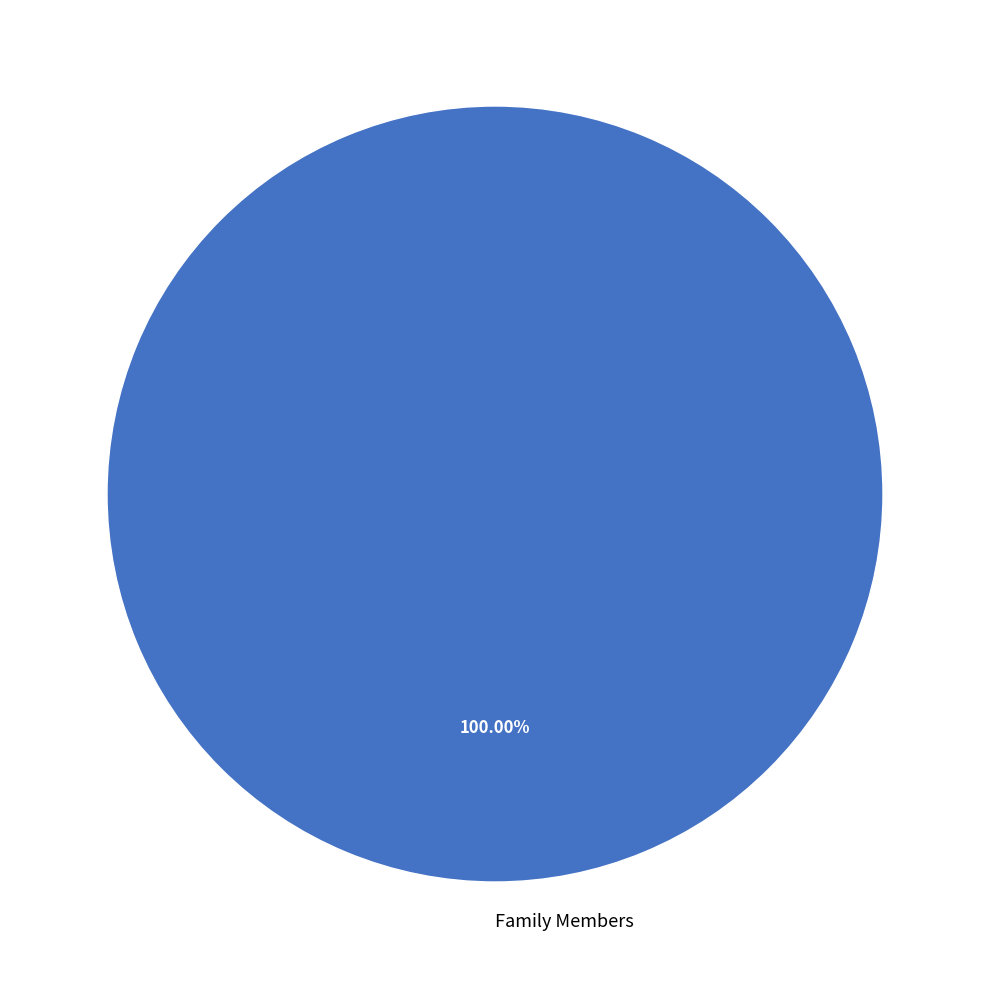

Is Family Members the majority of the pie?

Yes